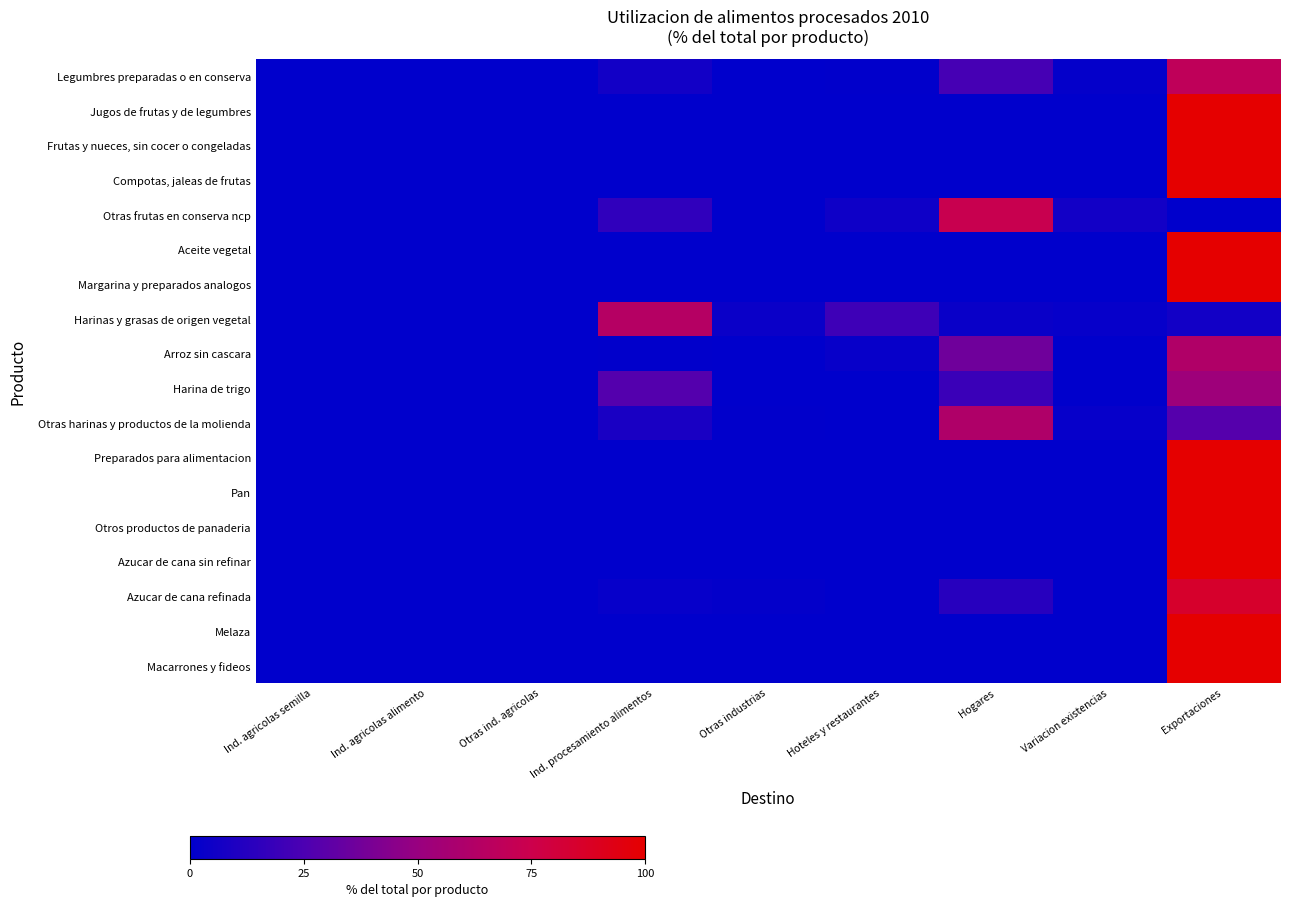

At Exportaciones, list the series in order from smallest to largest.

Otras frutas en conserva ncp, Harinas y grasas de origen vegetal, Otras harinas y productos de la molienda, Harina de trigo, Arroz sin cascara, Legumbres preparadas o en conserva, Azucar de cana refinada, Jugos de frutas y de legumbres, Frutas y nueces, sin cocer o congeladas, Compotas, jaleas de frutas, Aceite vegetal, Margarina y preparados analogos, Preparados para alimentacion, Pan, Otros productos de panaderia, Azucar de cana sin refinar, Melaza, Macarrones y fideos